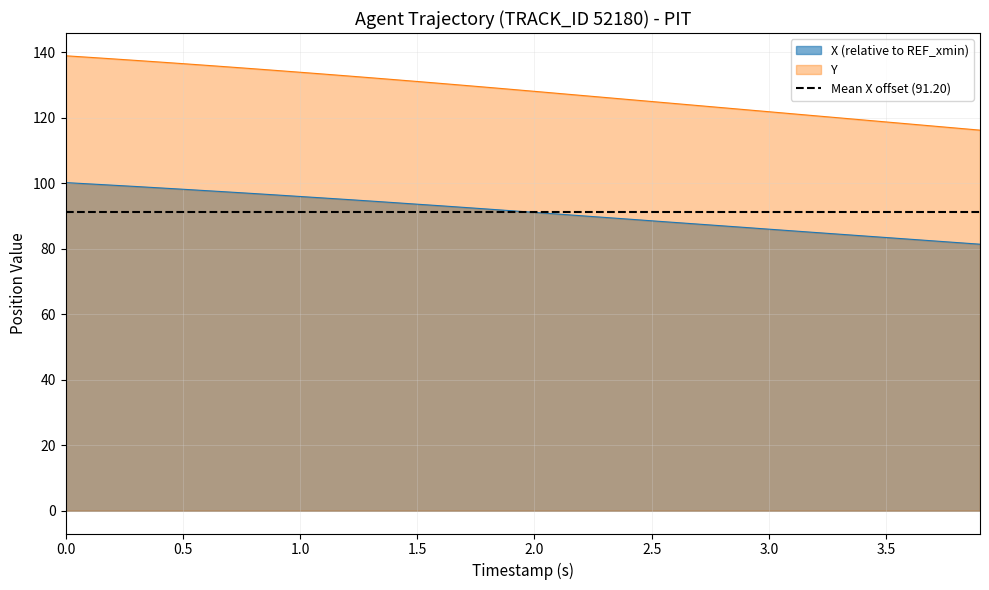

True or false: X and Y intersect in this chart.

False